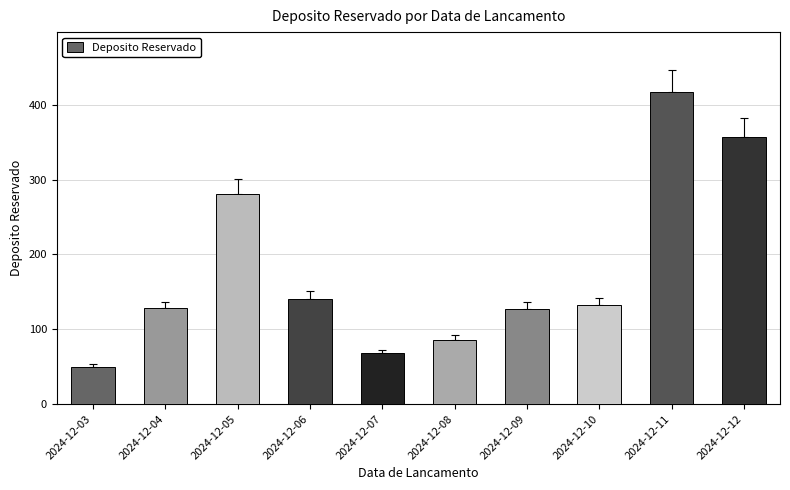

Read the value at 2024-12-06, to the nearest 10.

140